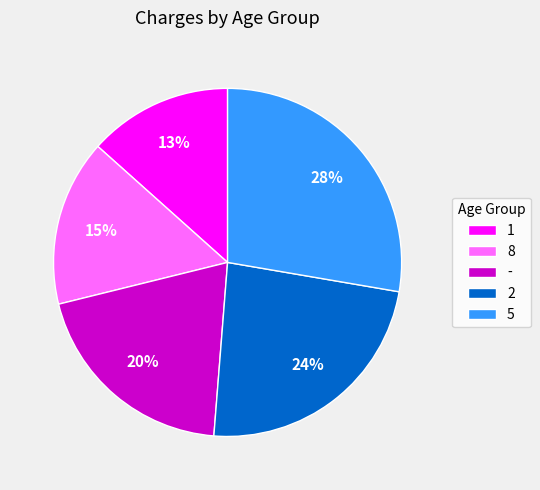

Is there a majority slice in this chart?

No